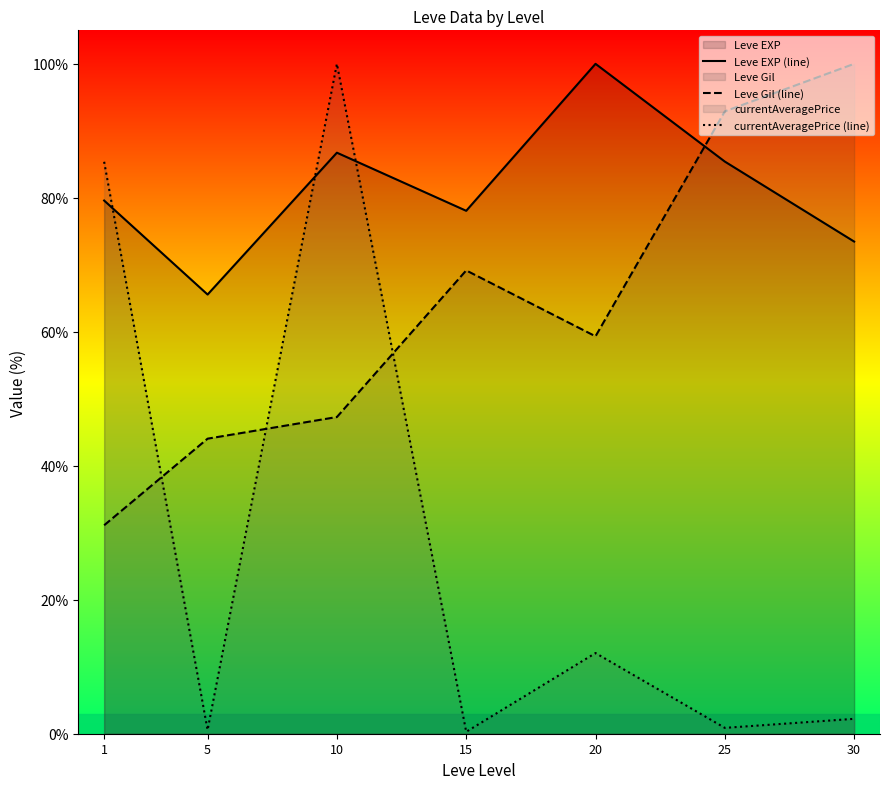

How many lines are shown in the chart?

3